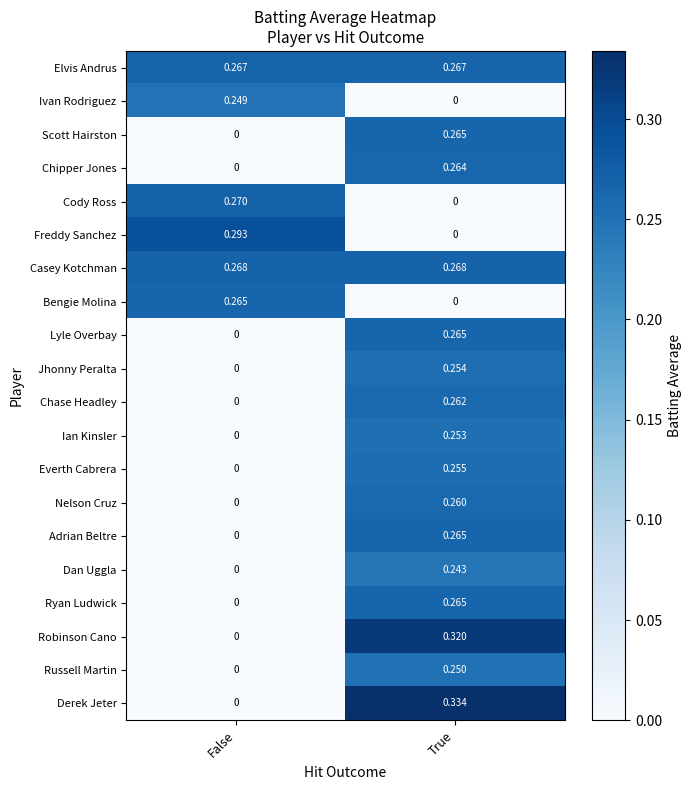

What is the total value across all series at True?

4.3